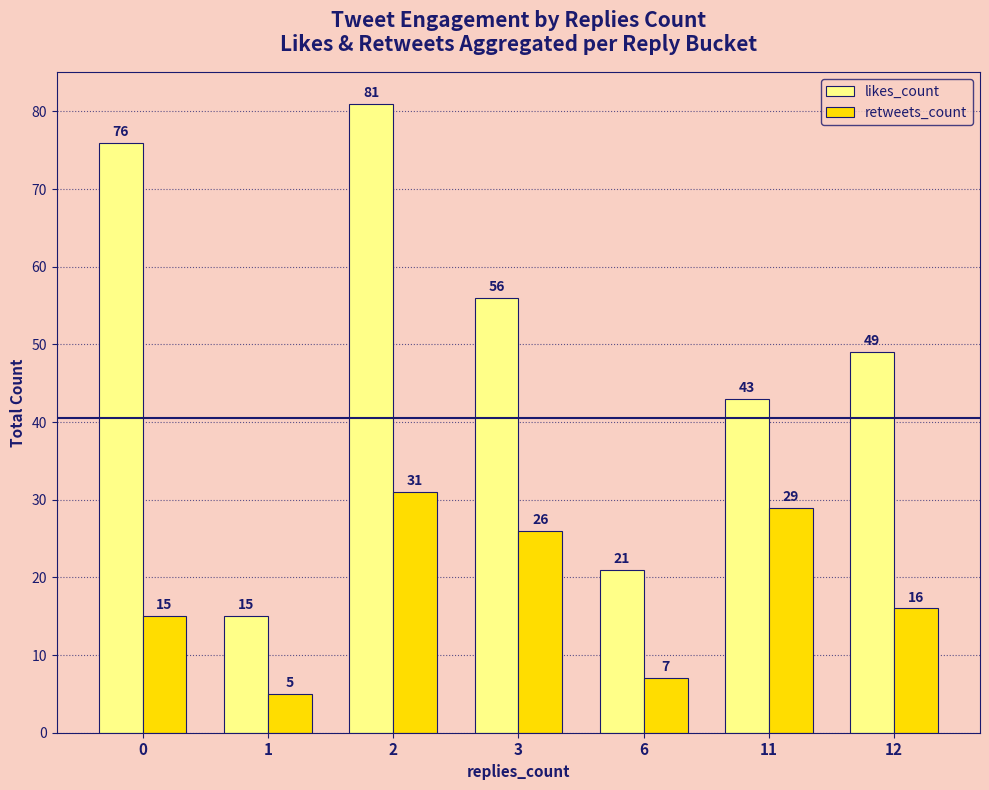

The value of retweets_count at 0 is 10. True or false?

False